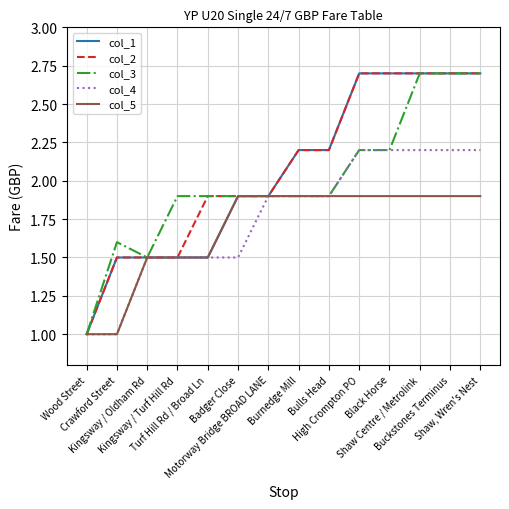

What is the greatest value displayed?

2.7